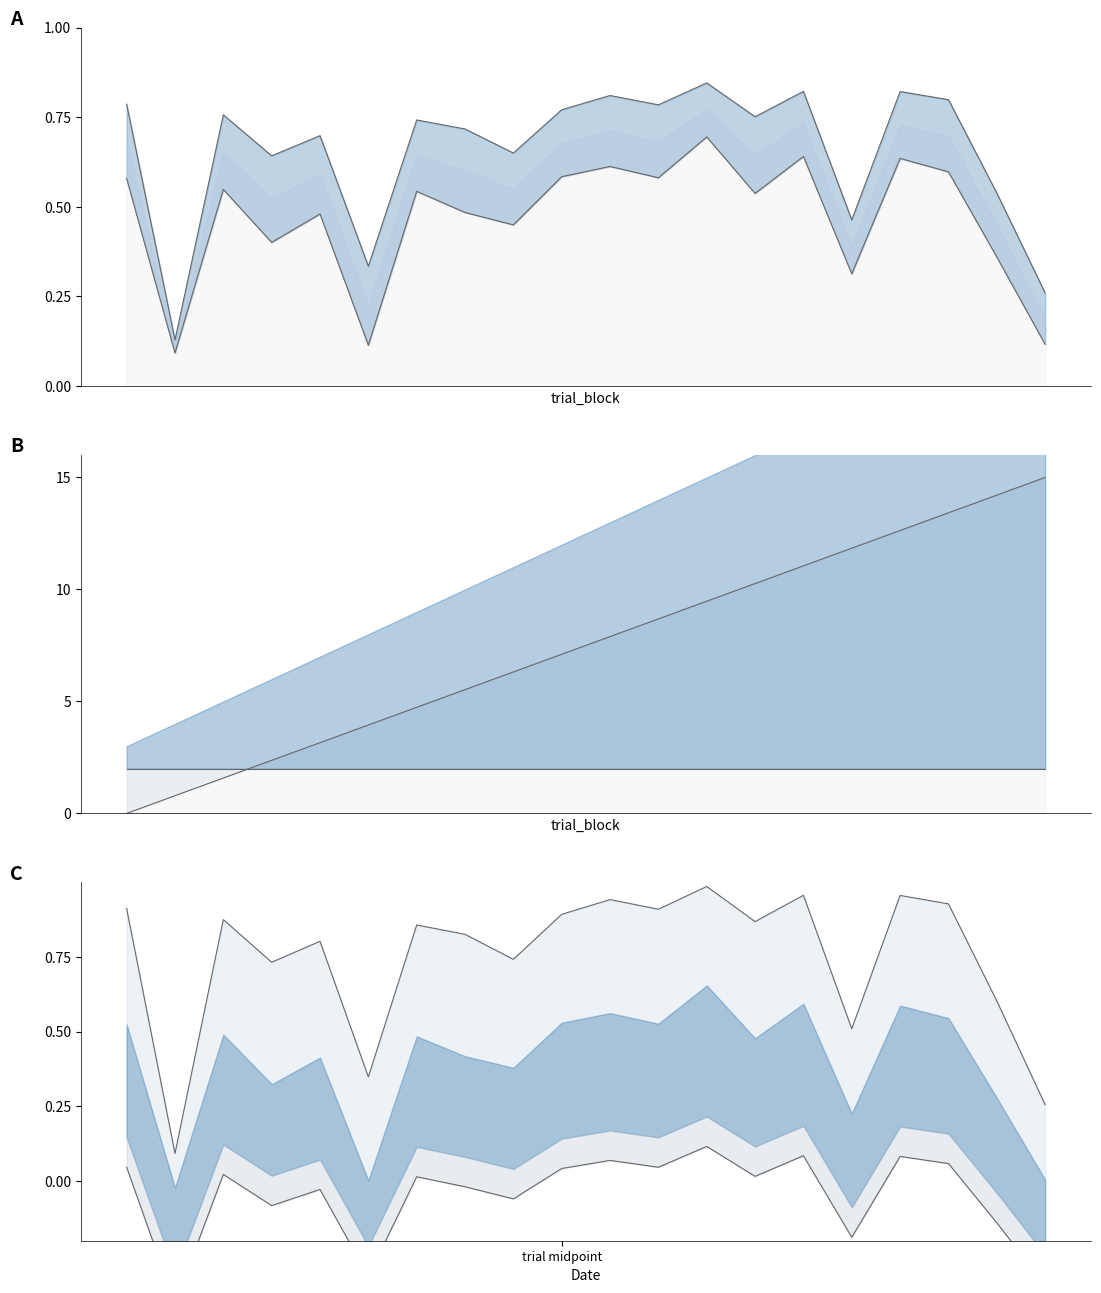

Rank the series at 14 from lowest to highest value.

typicality, perceptual, conceptual